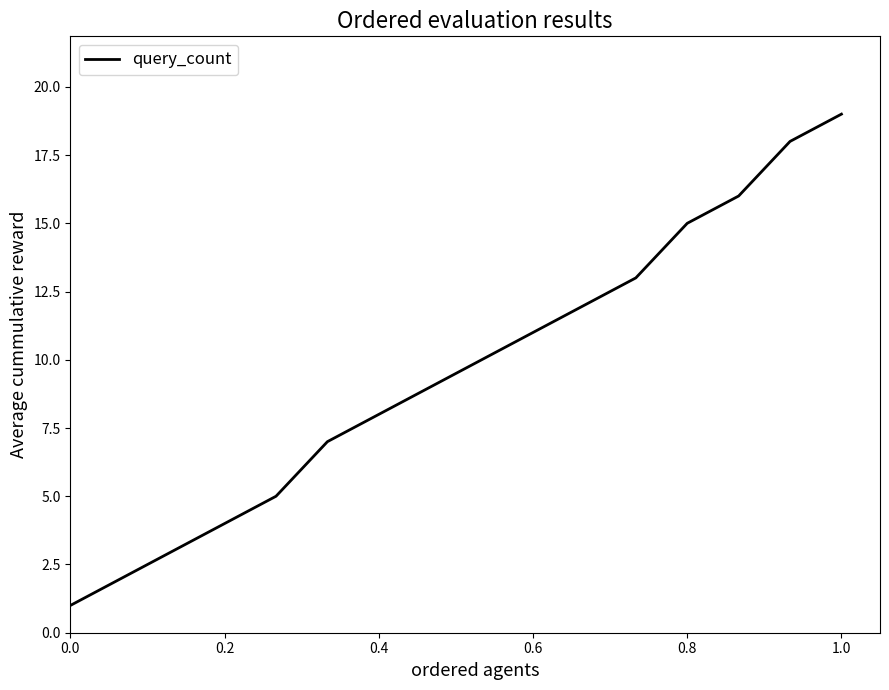

What is the difference between the maximum and minimum values?

18